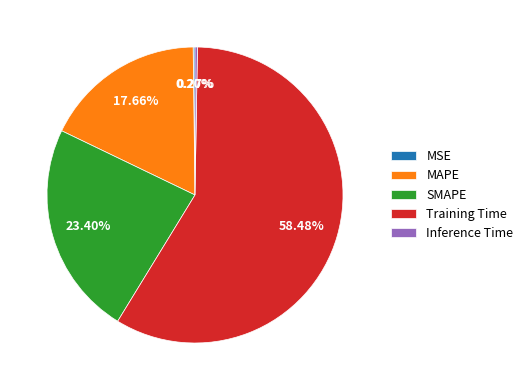

What is the largest slice in the pie chart?

Training Time